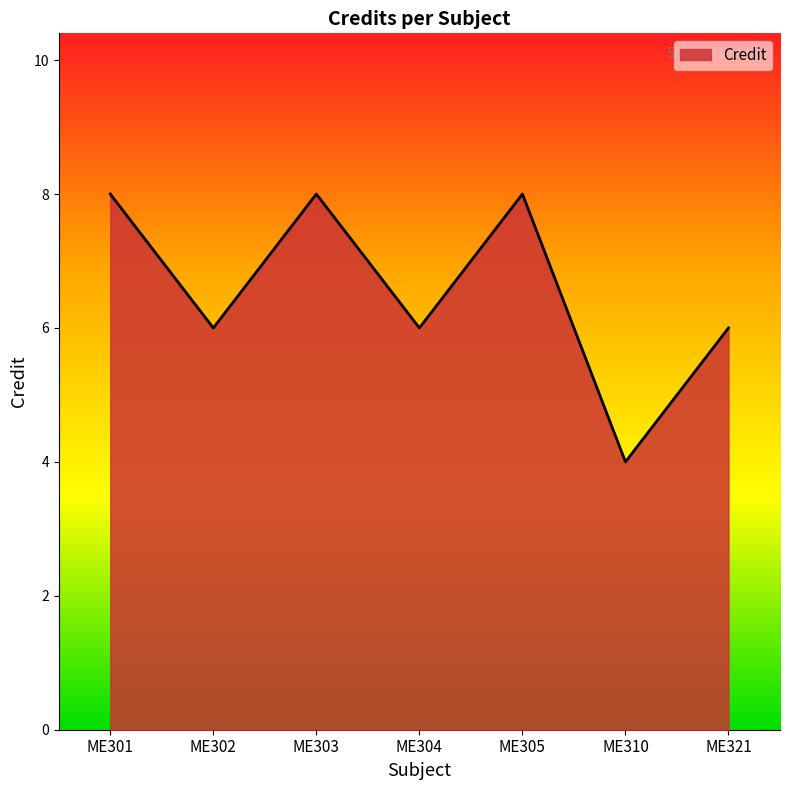

True or false: the data shows 6 at ME321.

True